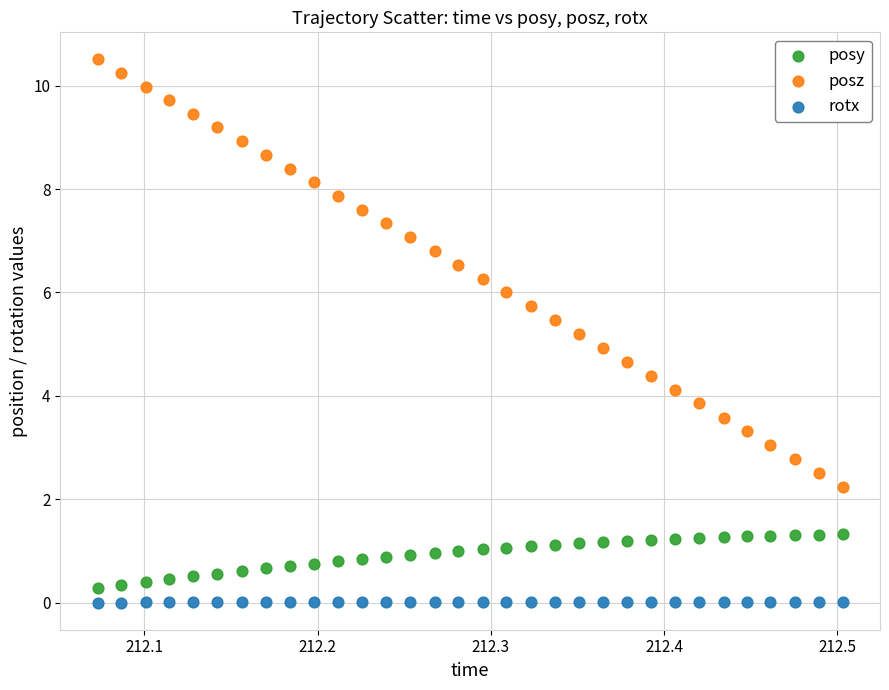

Which series has the widest spread of Y values?

posz